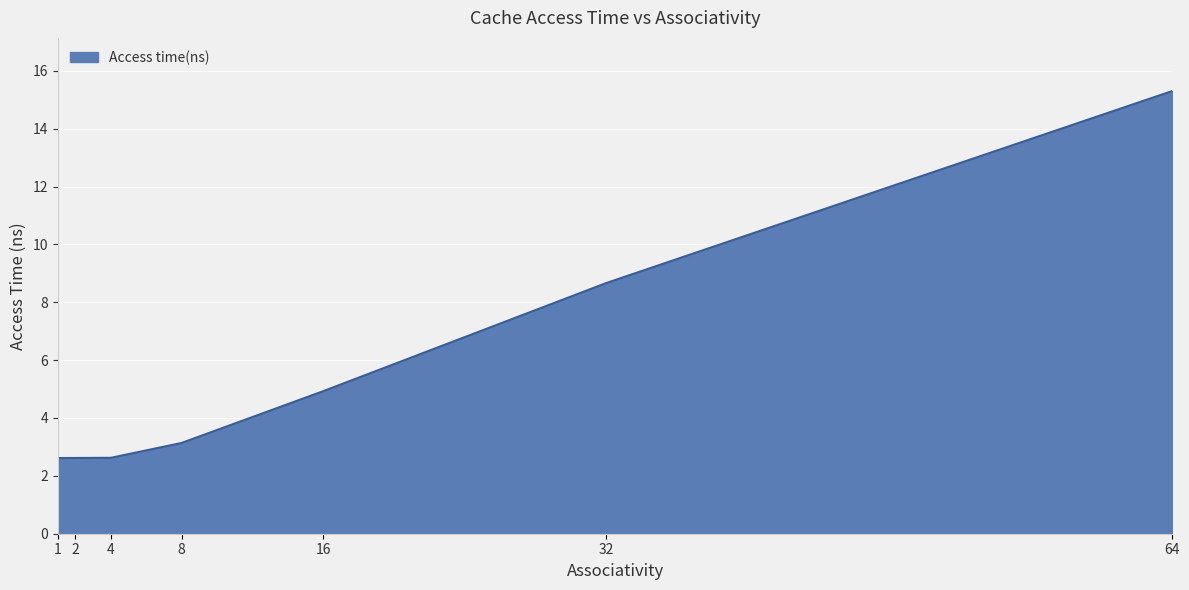

What is the difference between the values at 16 and 8?

1.8